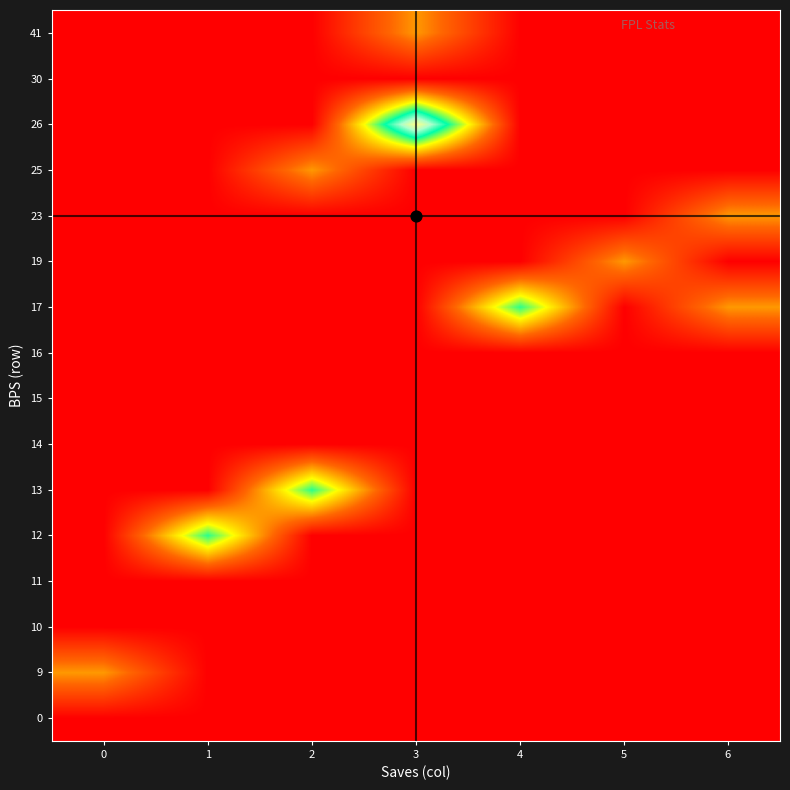

Reading right to left, extract all data points from this chart.

0: 6=0	5=0	4=0	3=0	2=0	1=0	0=0
9: 6=0	5=0	4=0	3=0	2=0	1=0	0=1
10: 6=0	5=0	4=0	3=0	2=0	1=0	0=0
11: 6=0	5=0	4=0	3=0	2=0	1=0	0=0
12: 6=0	5=0	4=0	3=0	2=0	1=2	0=0
13: 6=0	5=0	4=0	3=0	2=2	1=0	0=0
14: 6=0	5=0	4=0	3=0	2=0	1=0	0=0
15: 6=0	5=0	4=0	3=0	2=0	1=0	0=0
16: 6=0	5=0	4=0	3=0	2=0	1=0	0=0
17: 6=1	5=0	4=2	3=0	2=0	1=0	0=0
19: 6=0	5=1	4=0	3=0	2=0	1=0	0=0
23: 6=1	5=0	4=0	3=0	2=0	1=0	0=0
25: 6=0	5=0	4=0	3=0	2=1	1=0	0=0
26: 6=0	5=0	4=0	3=3	2=0	1=0	0=0
30: 6=0	5=0	4=0	3=0	2=0	1=0	0=0
41: 6=0	5=0	4=0	3=1	2=0	1=0	0=0